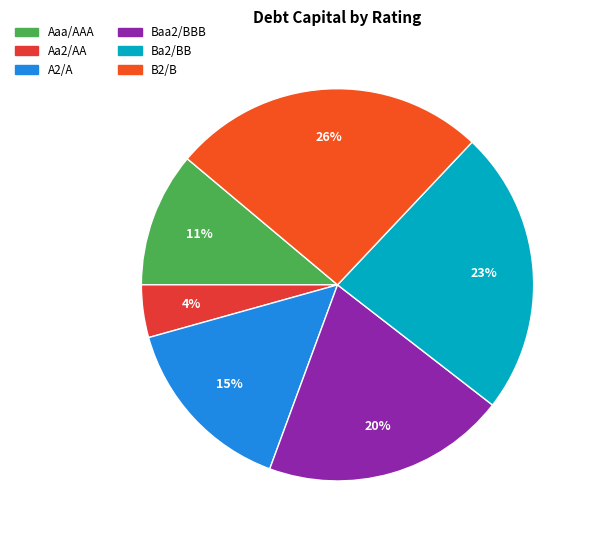

Is there a majority slice in this chart?

No